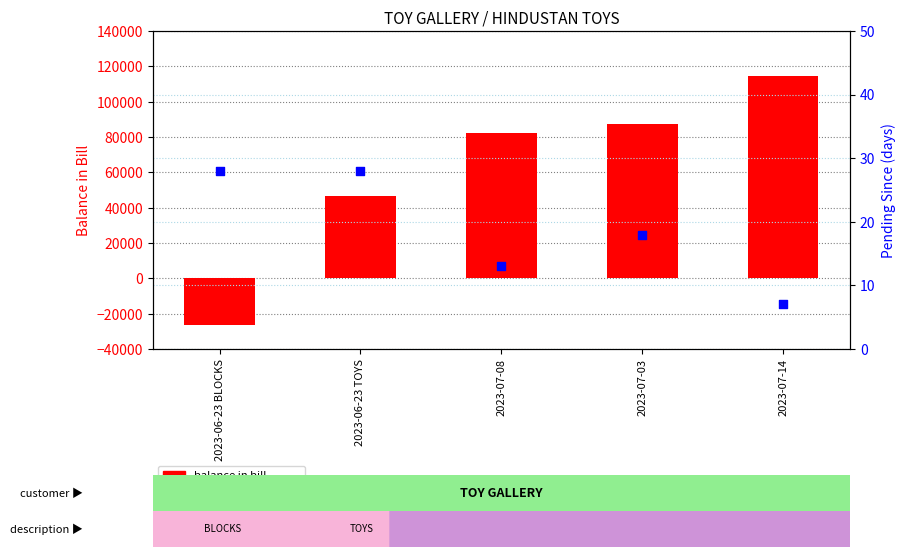

Is the value of pending since (days) at 2023-07-14 greater than the value of balance in bill at 2023-07-14?

No